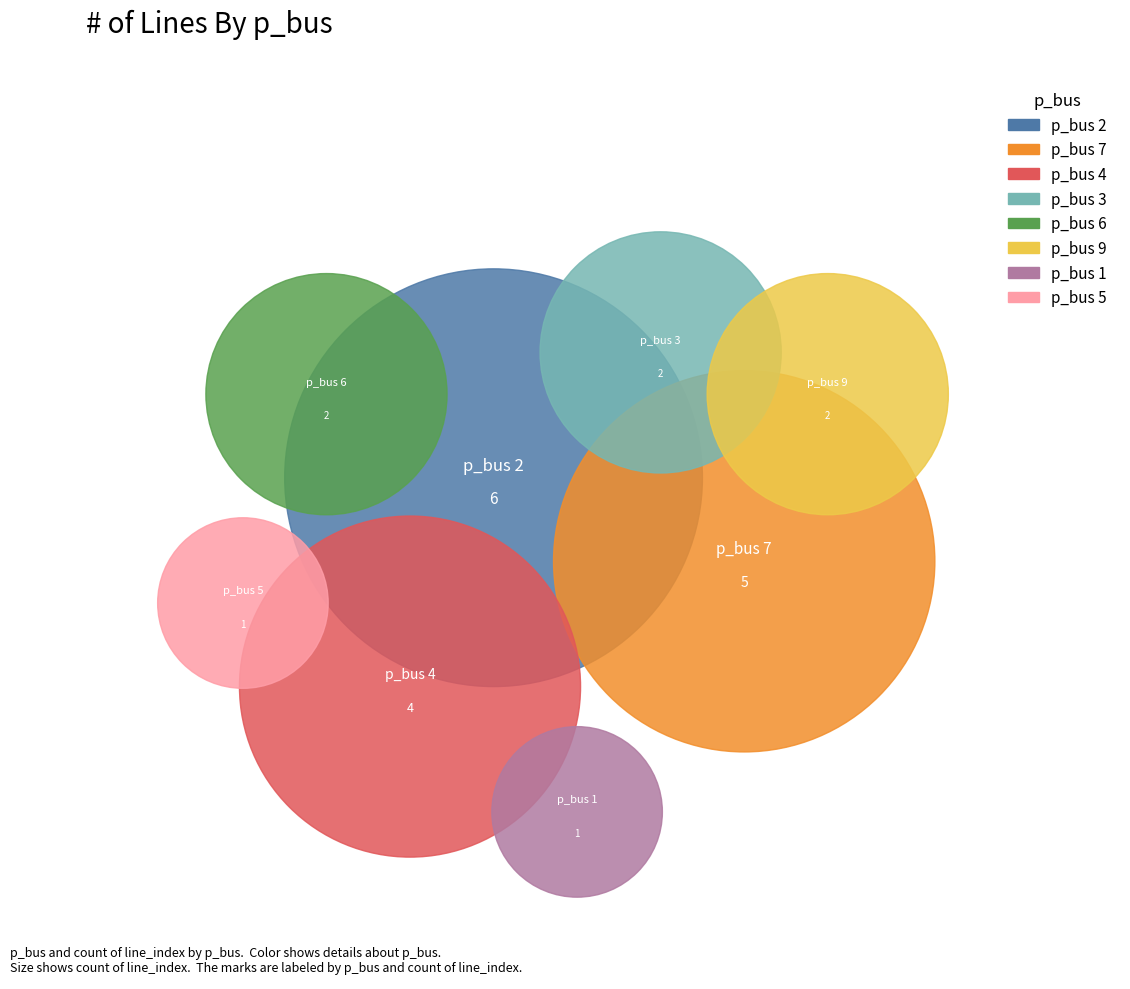

To the nearest percent, what portion does 4 represent?

17%